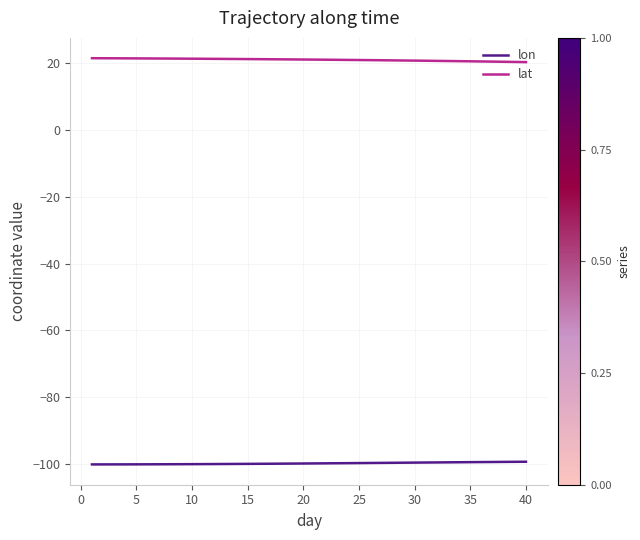

True or false: lon and lat intersect in this chart.

False